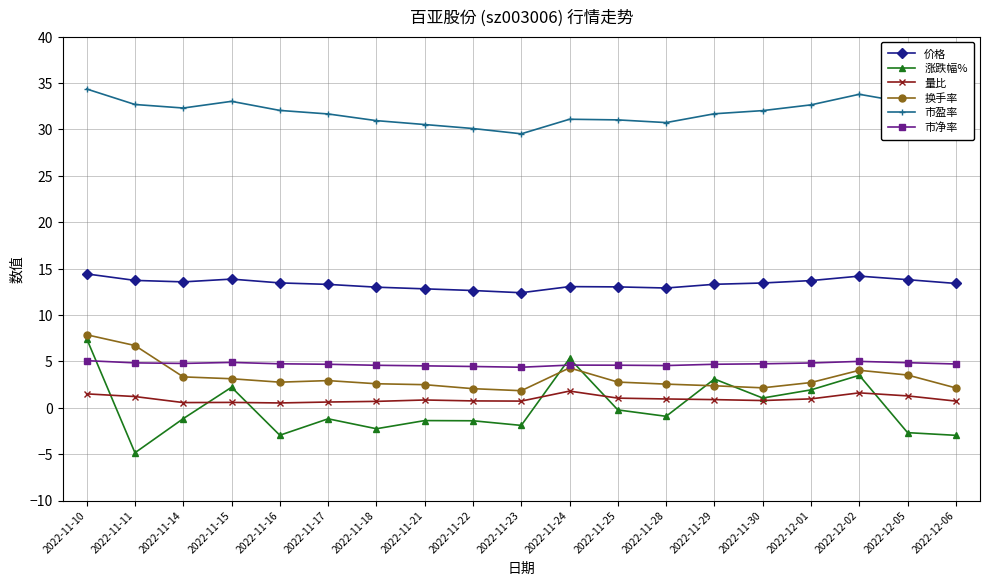

Does the chart have visible grid lines?

Yes